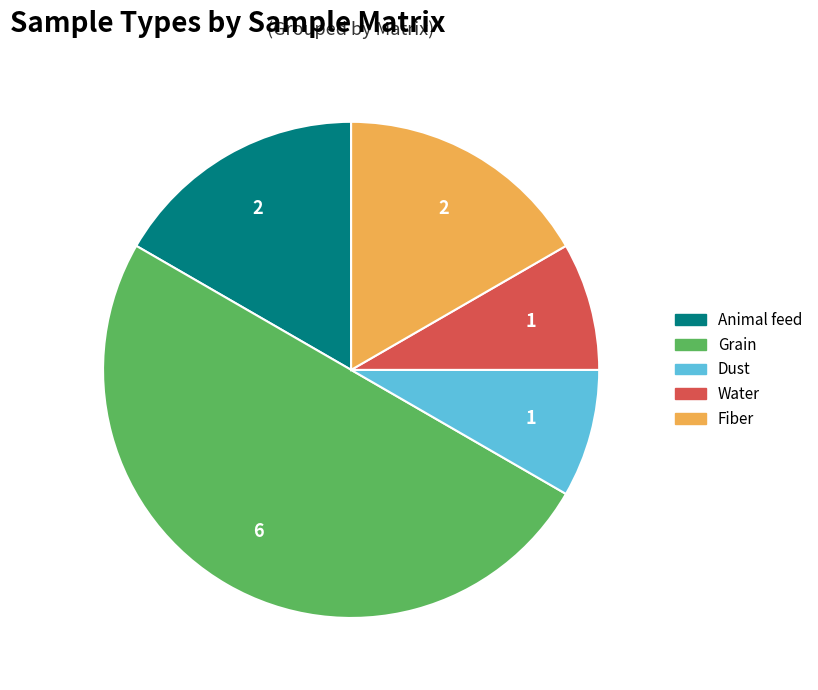

Which has a higher value, Fiber or Water?

Fiber